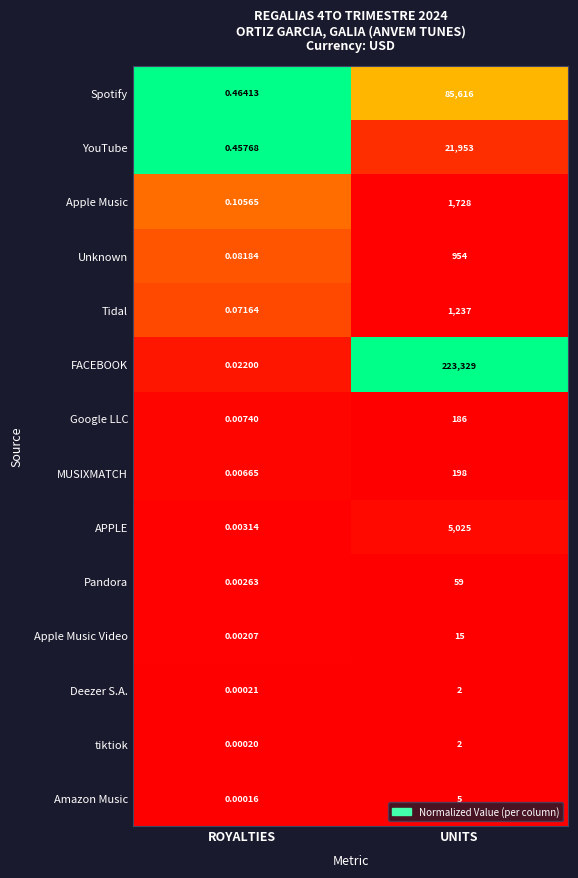

Where is FACEBOOK nearest to the value 111664?

ROYALTIES